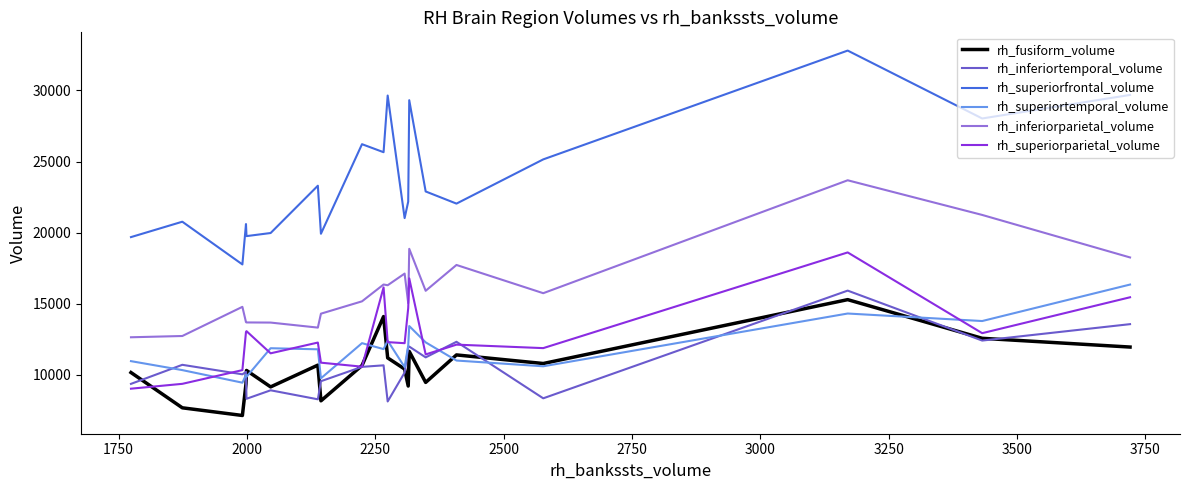

Which series has the widest spread of values?

rh_superiorfrontal_volume